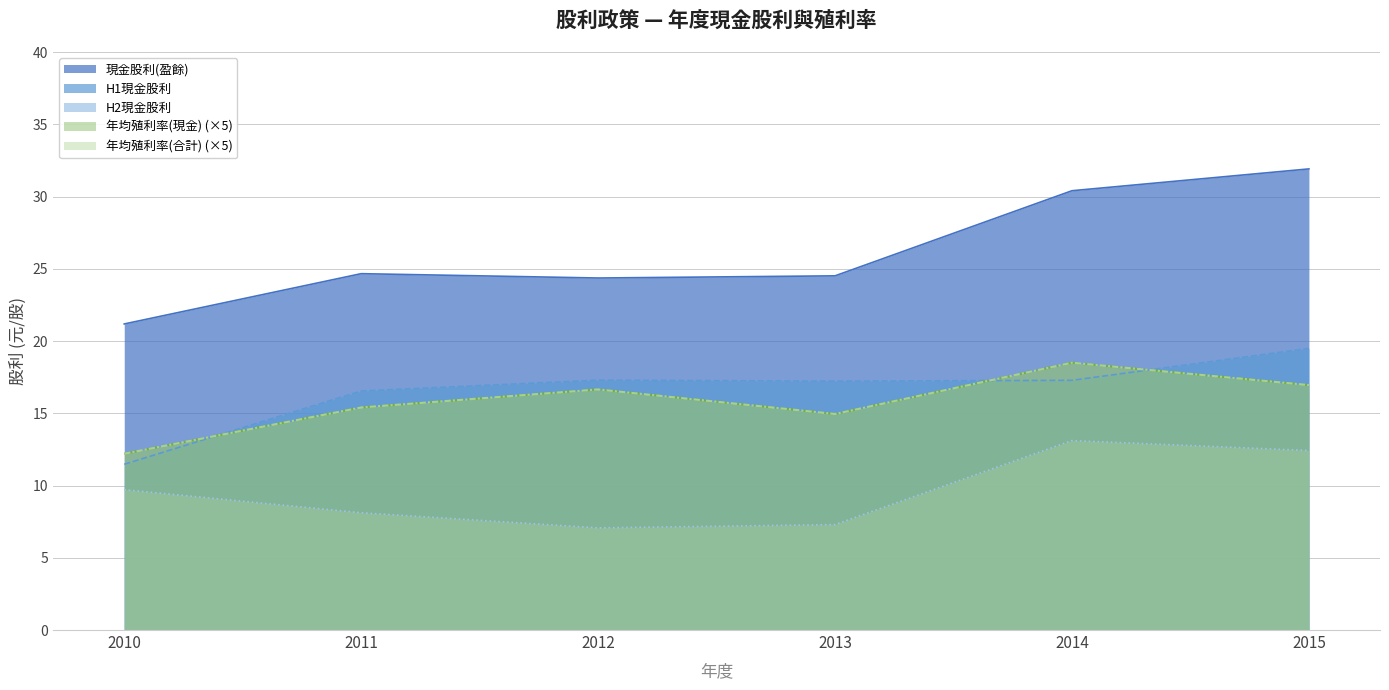

How many data points does each series have?

6